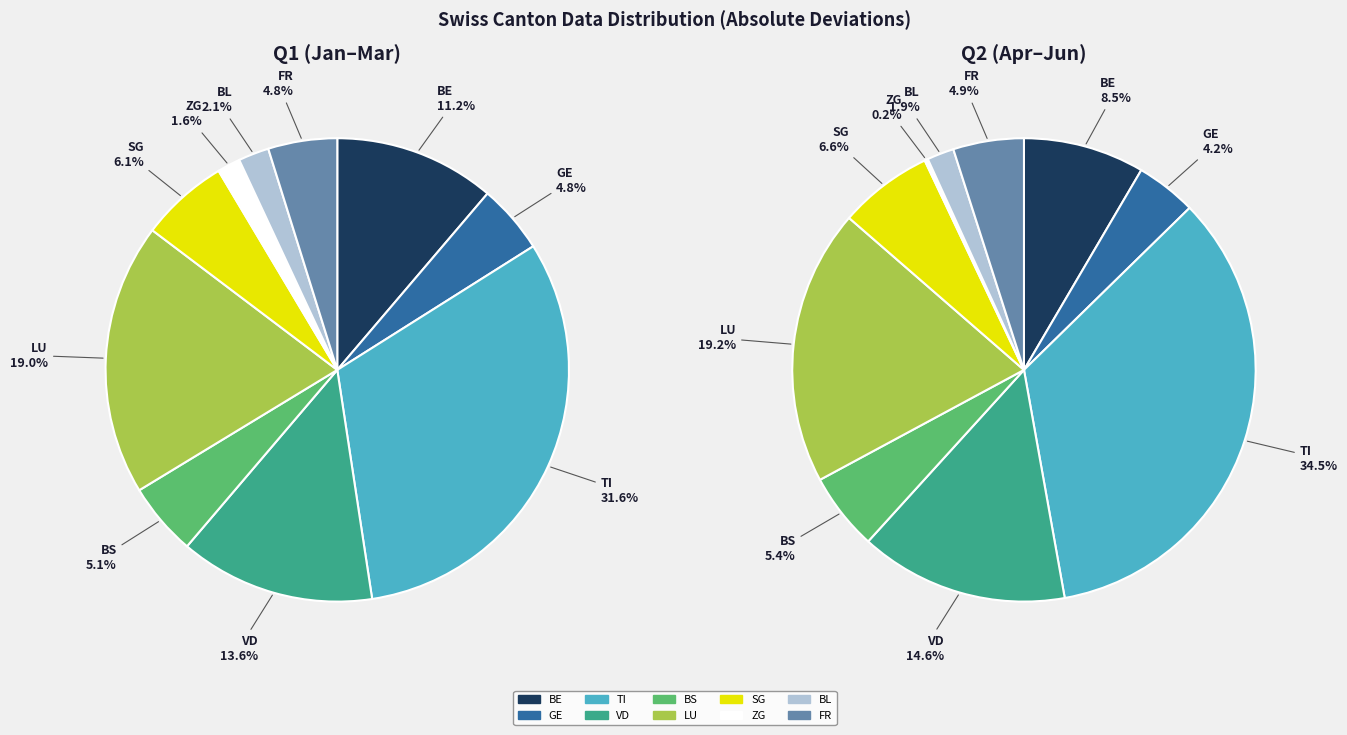

Which series has the widest spread of values?

Q2 (Apr-Jun)